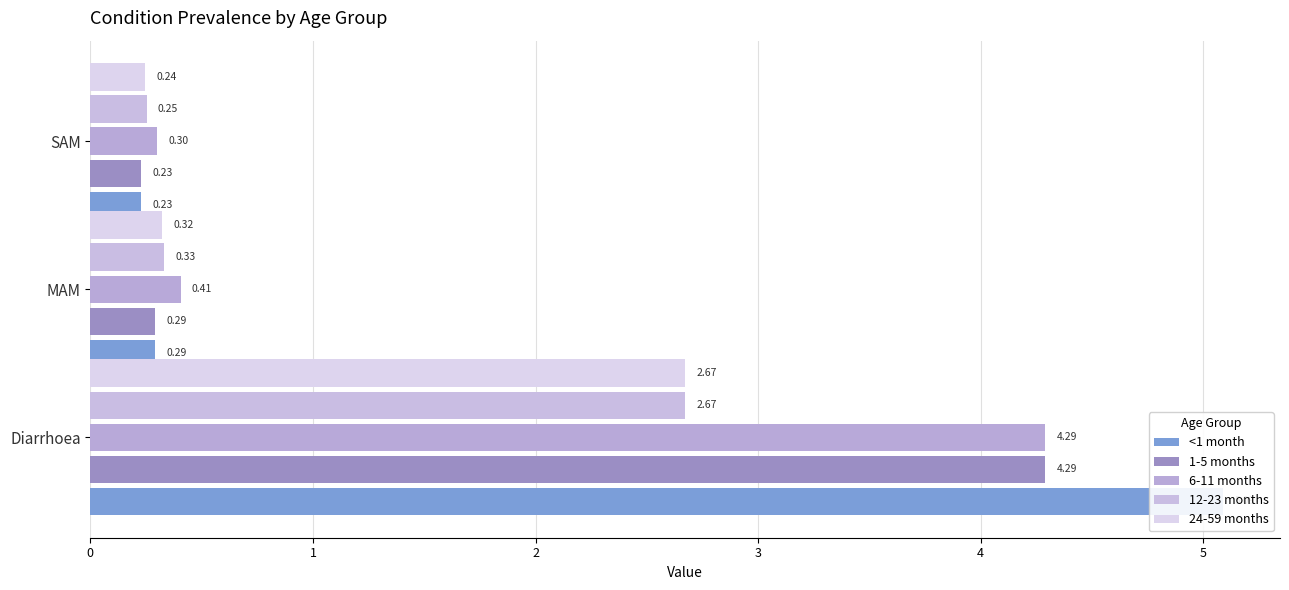

Reading left to right, list all the values displayed in this chart.

<1 month: 5.1	0.3	0.2
1-5 months: 4.3	0.3	0.2
6-11 months: 4.3	0.4	0.3
12-23 months: 2.7	0.3	0.3
24-59 months: 2.7	0.3	0.2